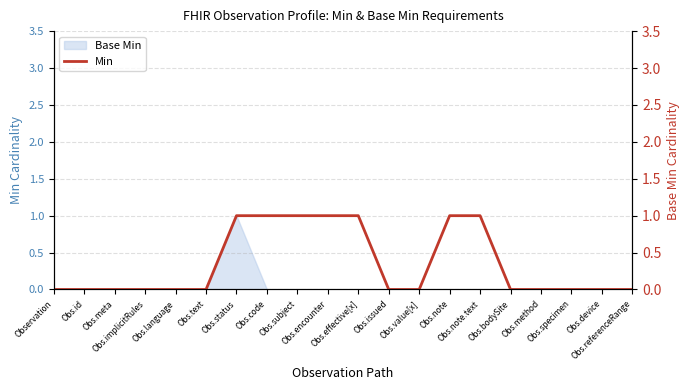

The chart shows a value of -1 at Obs.issued. True or false?

False